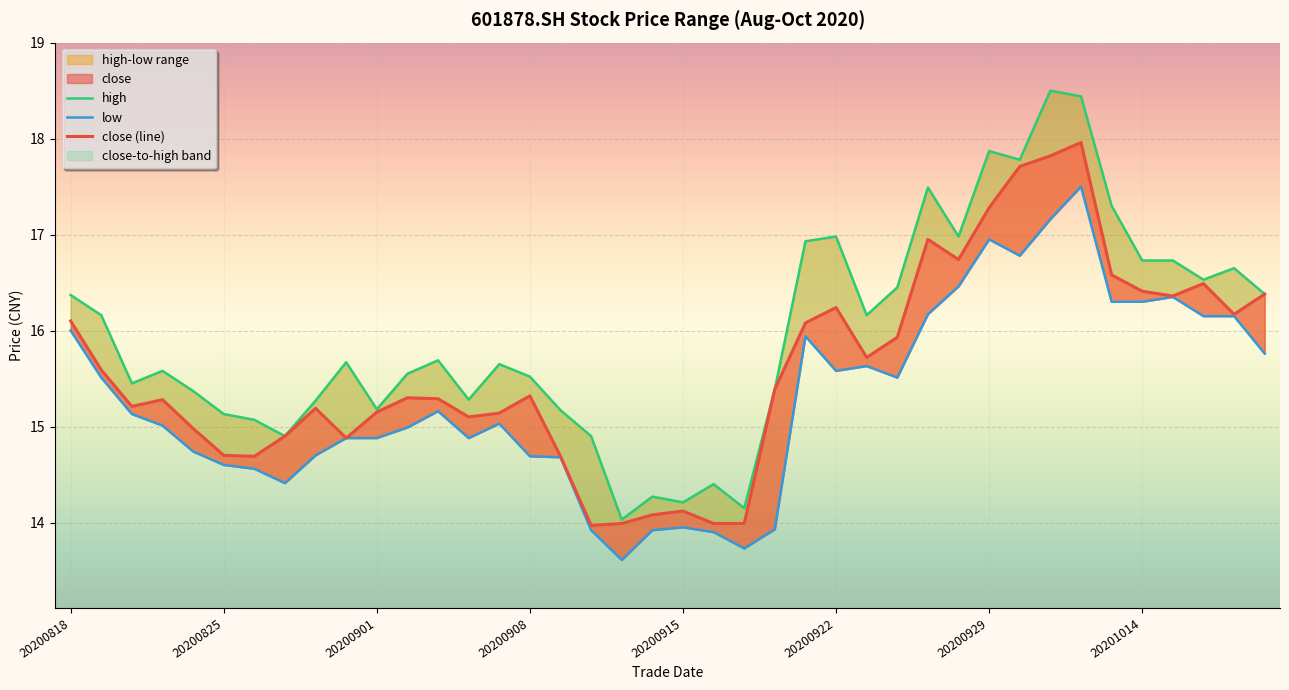

Is this an area chart (filled region under the line)?

No